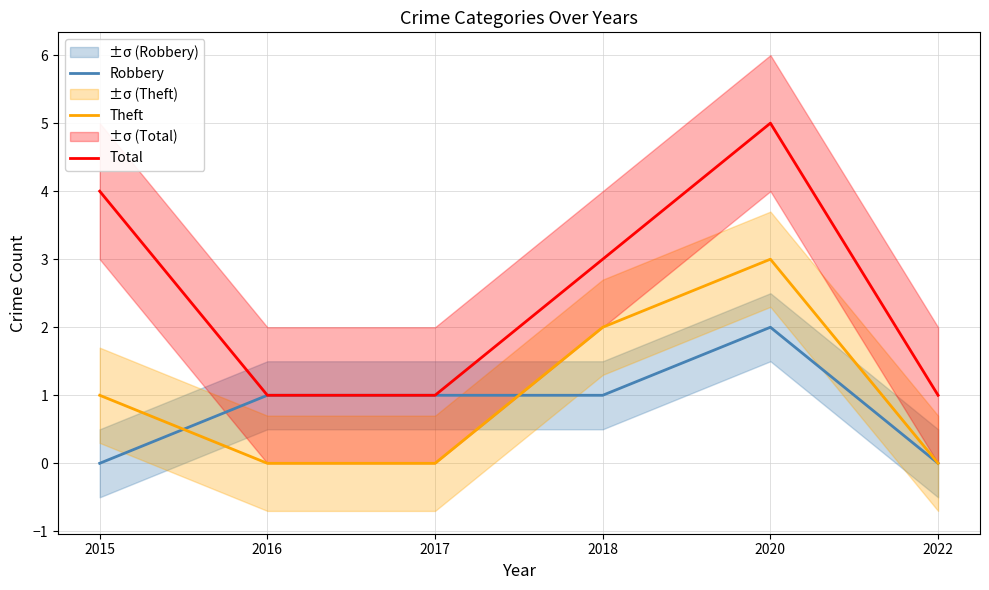

At which label does Robbery reach its minimum?

2015